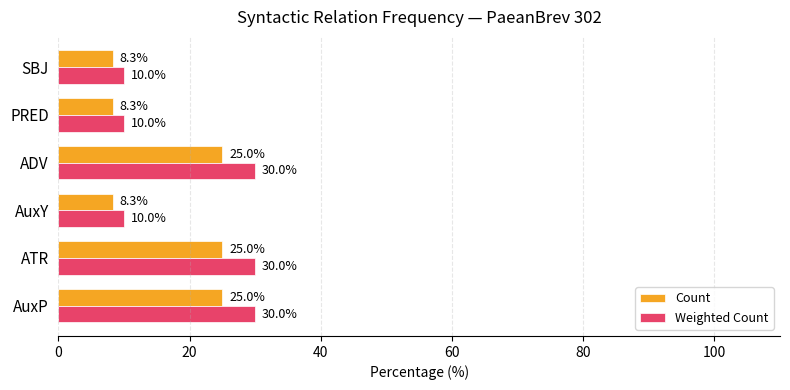

What is the smallest value displayed?

8.3